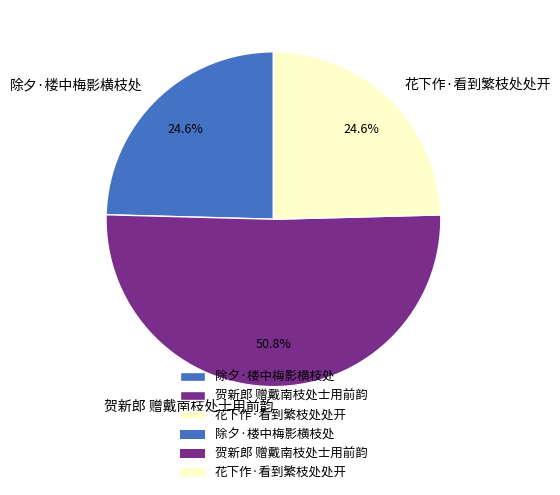

The 贺新郎 赠戴南枝处士用前韵 slice represents 51% of the pie. True or false?

True